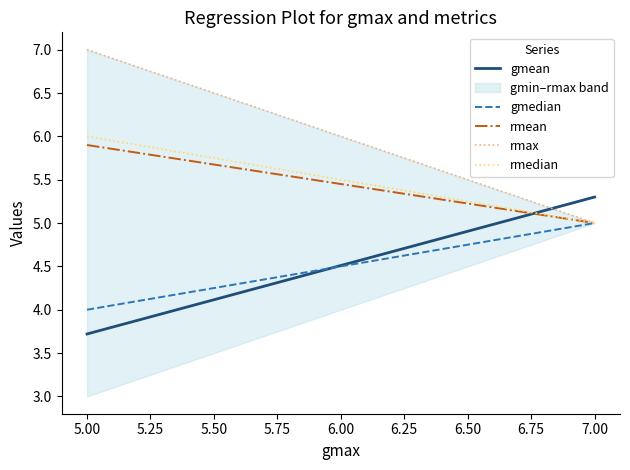

What is the total value across all series at 5.00?

26.6